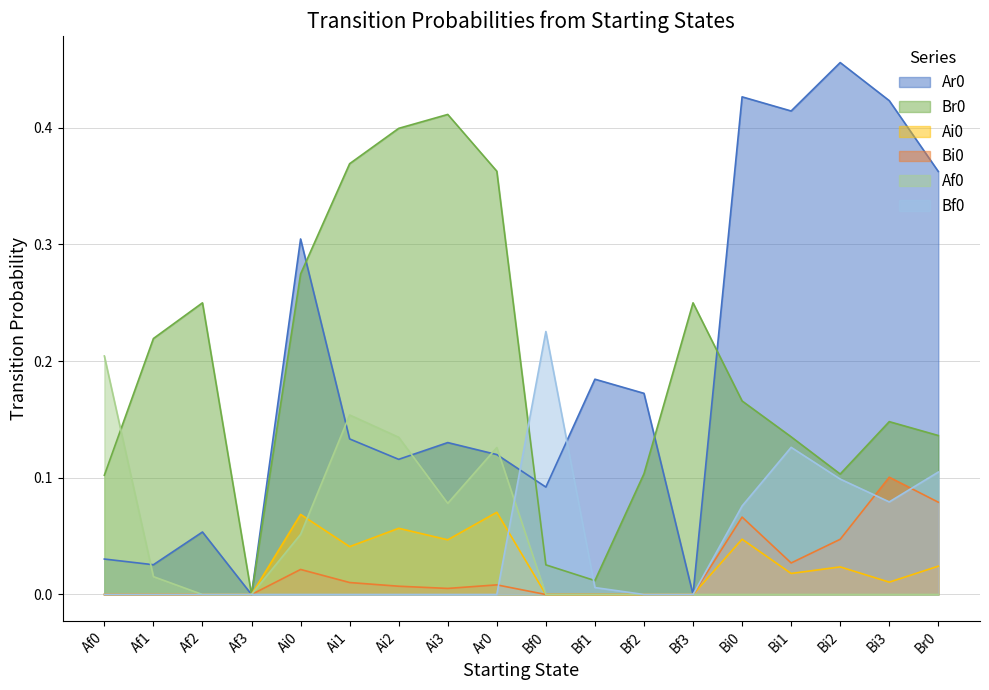

In Ai0, how many points are lower than both neighbors (excluding endpoints)?

4